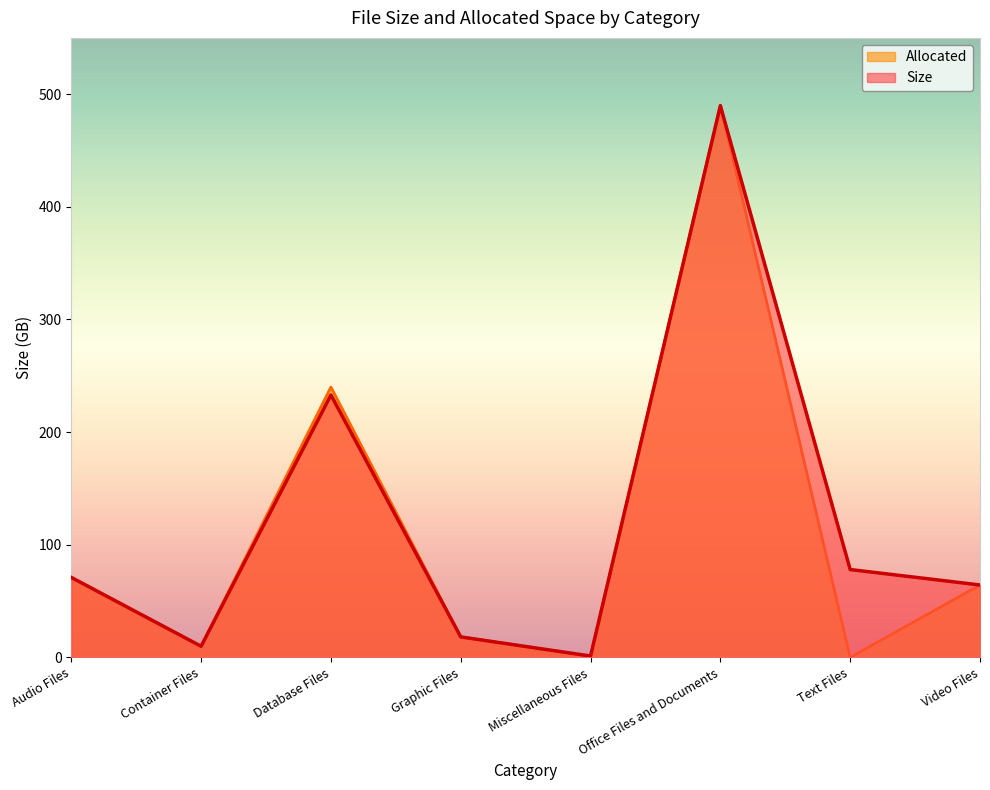

At which category does Size reach its first local valley?

Container Files